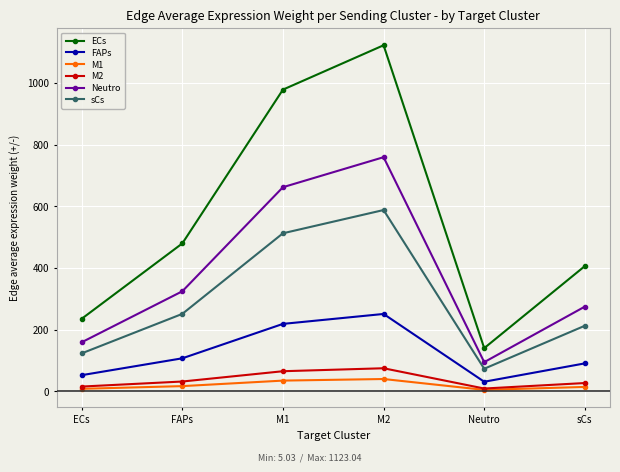

List the series in order of their peak value, highest first.

ECs, Neutro, sCs, FAPs, M2, M1